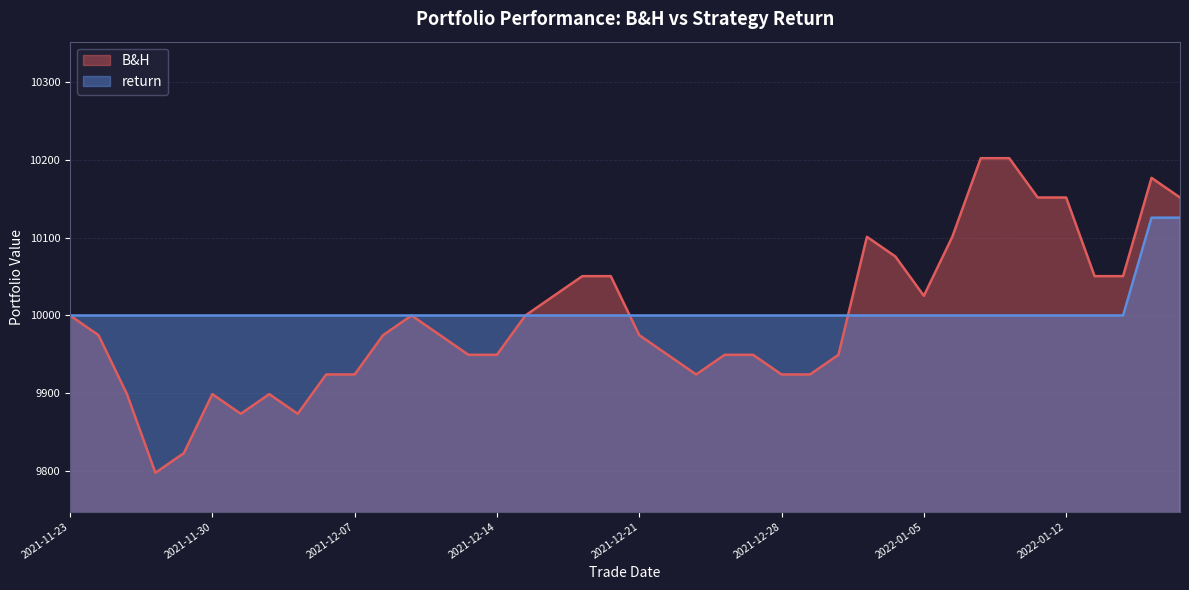

How many data points in return are above 10000?

2